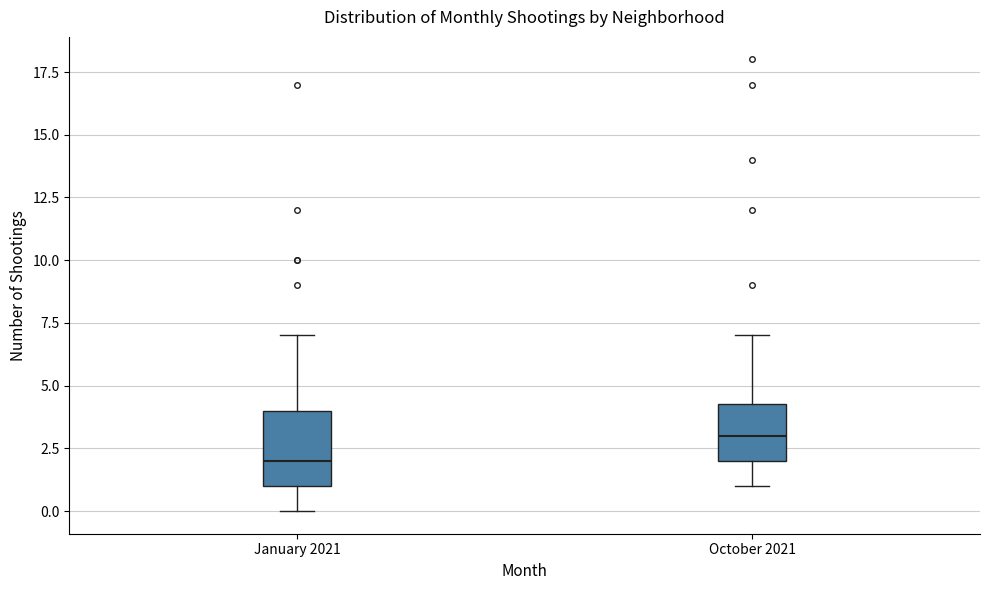

Which box is the tallest, from its lower edge to its upper edge?

January 2021